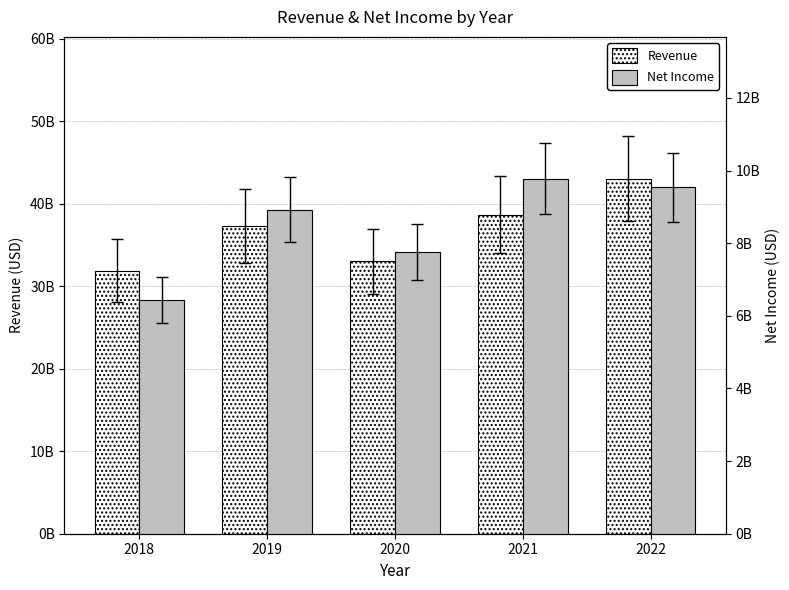

At which label does Revenue first exceed 37266000000?

2021